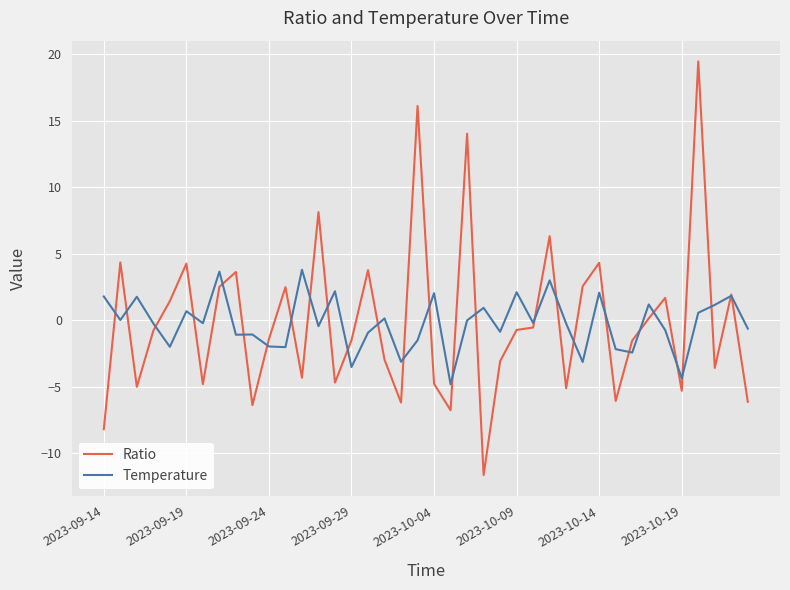

Which series has the largest range (max minus min)?

Ratio